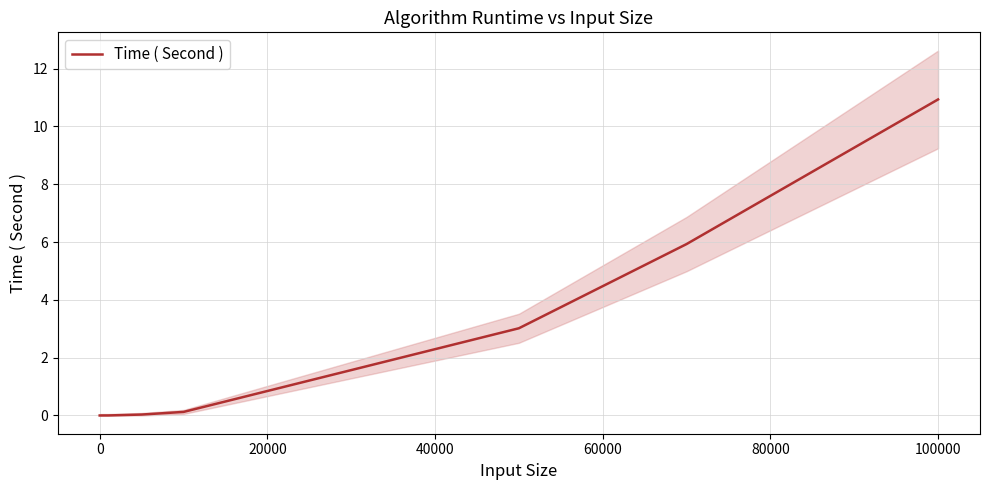

What is the difference between the maximum and minimum values?

10.9